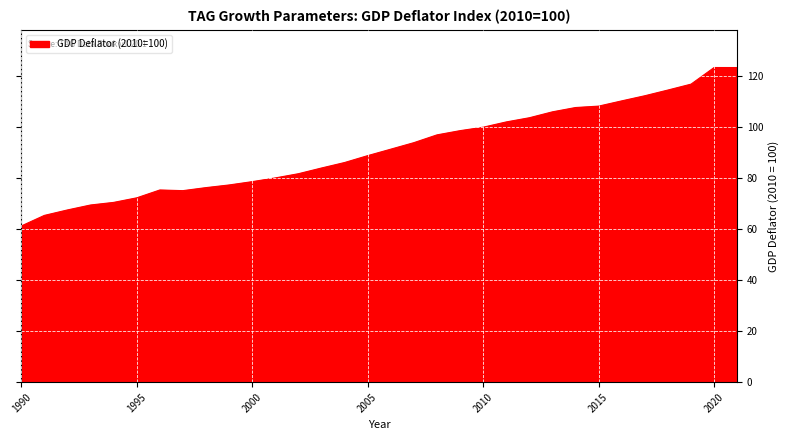

What is the minimum value shown in the chart?

61.3